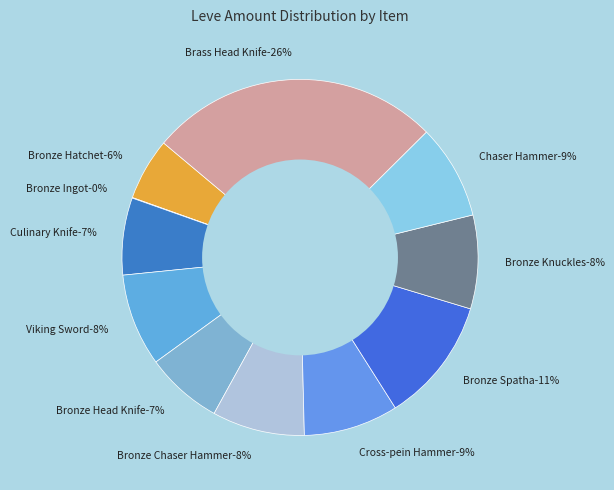

What is the smallest slice in the pie chart?

Bronze Ingot